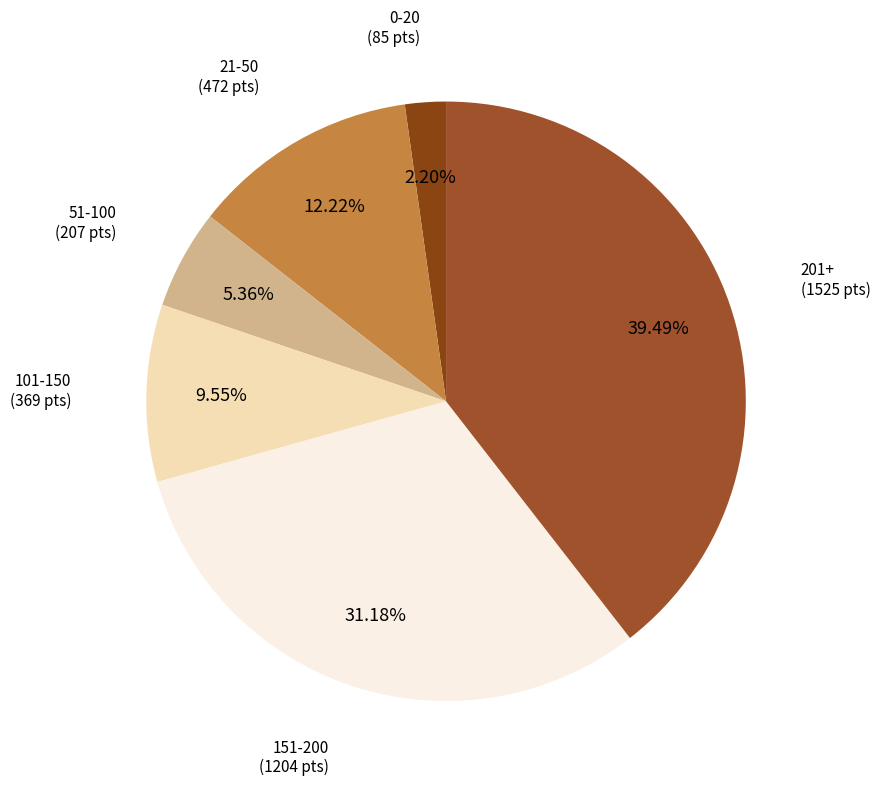

Rank the categories by value from lowest to highest.

0-20, 51-100, 101-150, 21-50, 151-200, 201+